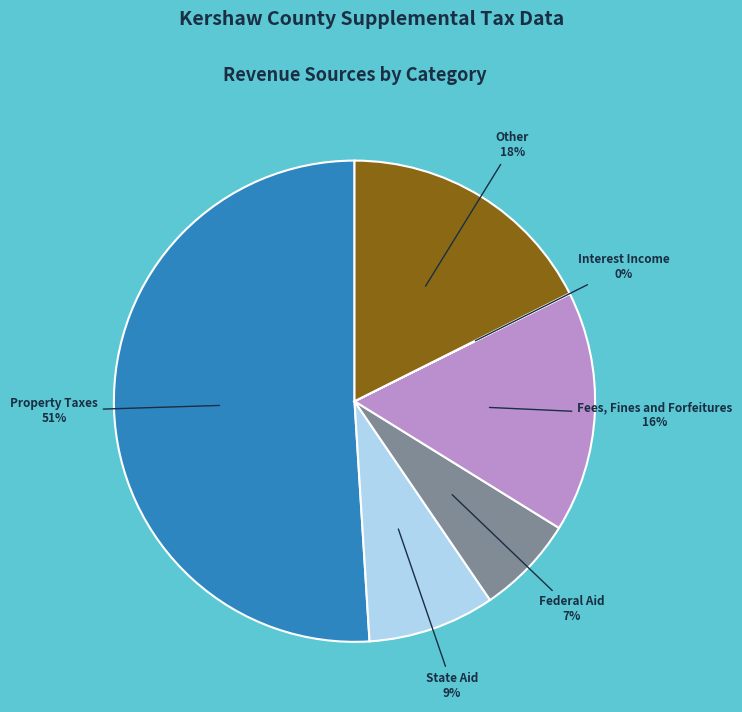

Between State Aid and Property Taxes, which is larger?

Property Taxes